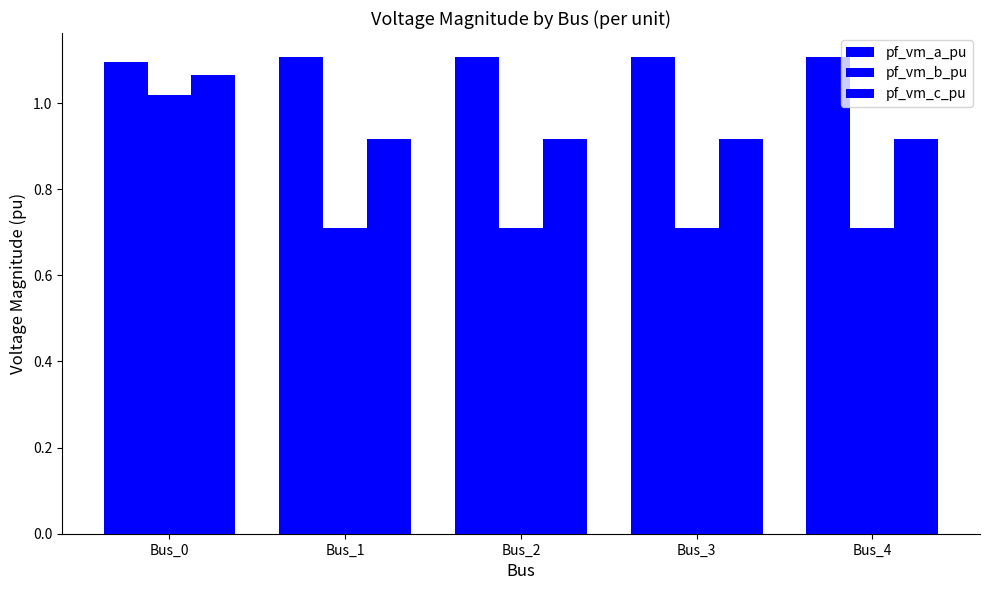

What is the sum of the pf_vm_c_pu values at Bus_1 and Bus_3?

1.8